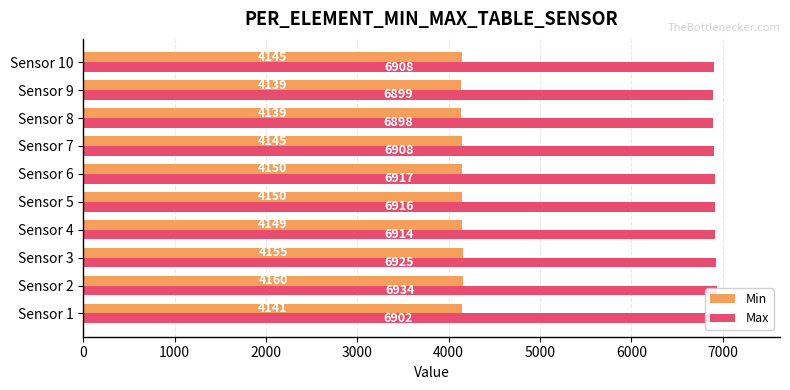

How many values in the Min series are below 4149?

5